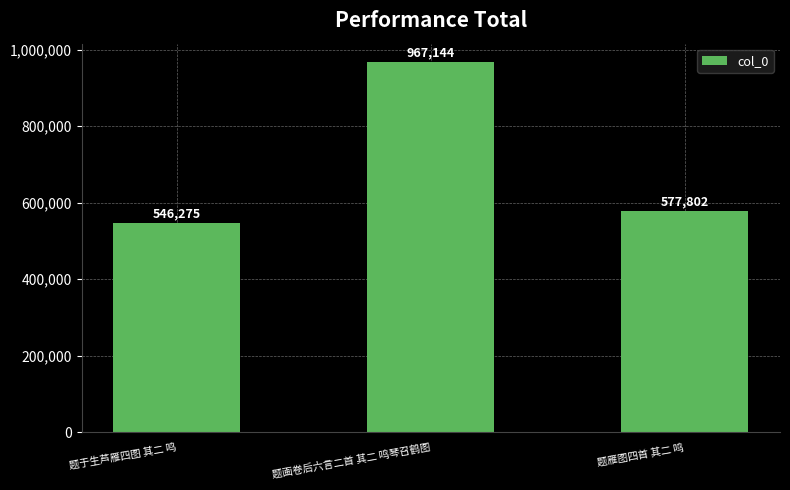

How many categories are shown in the chart?

3